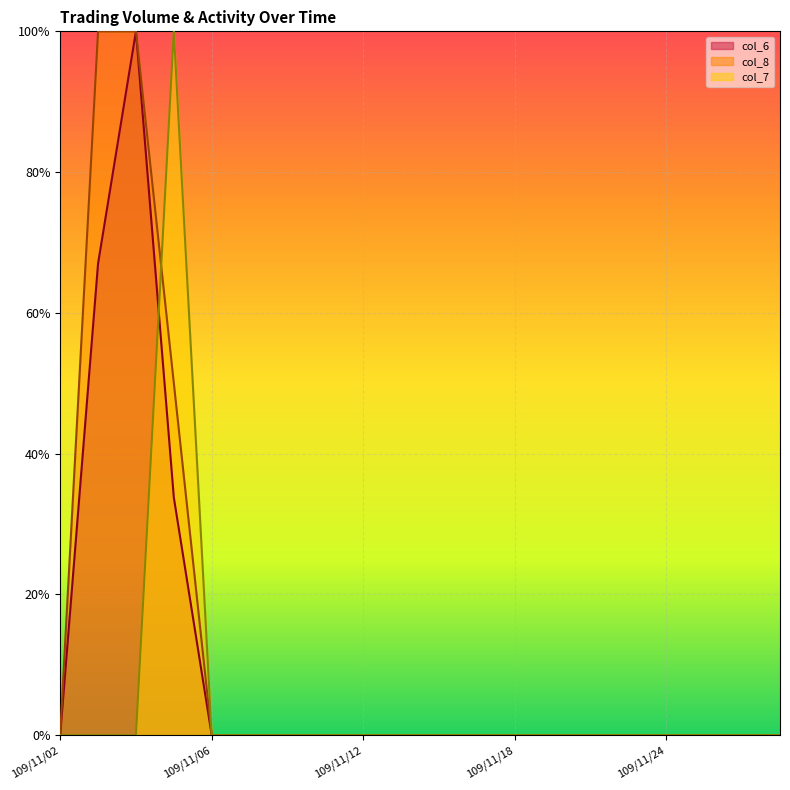

Rank the categories by col_7 value from highest to lowest.

109/11/05, 109/11/02, 109/11/03, 109/11/04, 109/11/06, 109/11/09, 109/11/10, 109/11/11, 109/11/12, 109/11/13, 109/11/16, 109/11/17, 109/11/18, 109/11/19, 109/11/20, 109/11/23, 109/11/24, 109/11/25, 109/11/26, 109/11/27